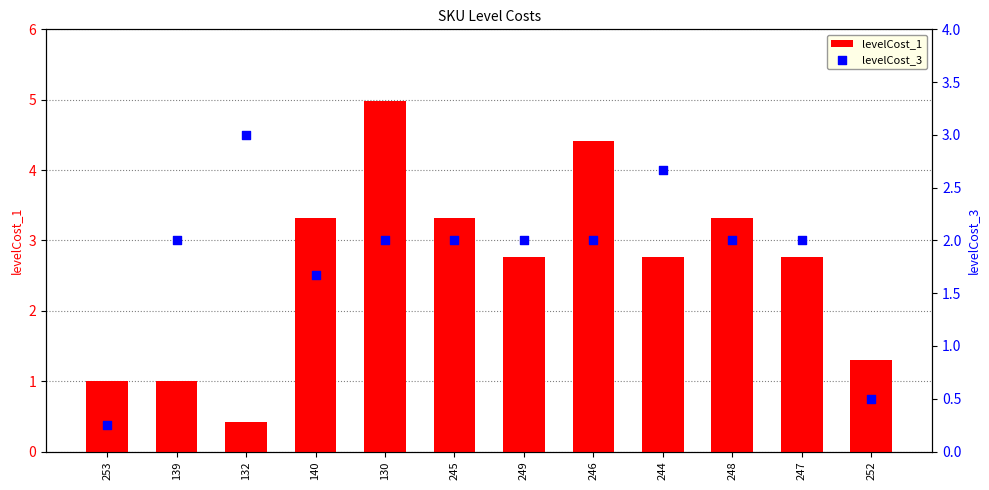

What is the total value across all series at 247?

4.8